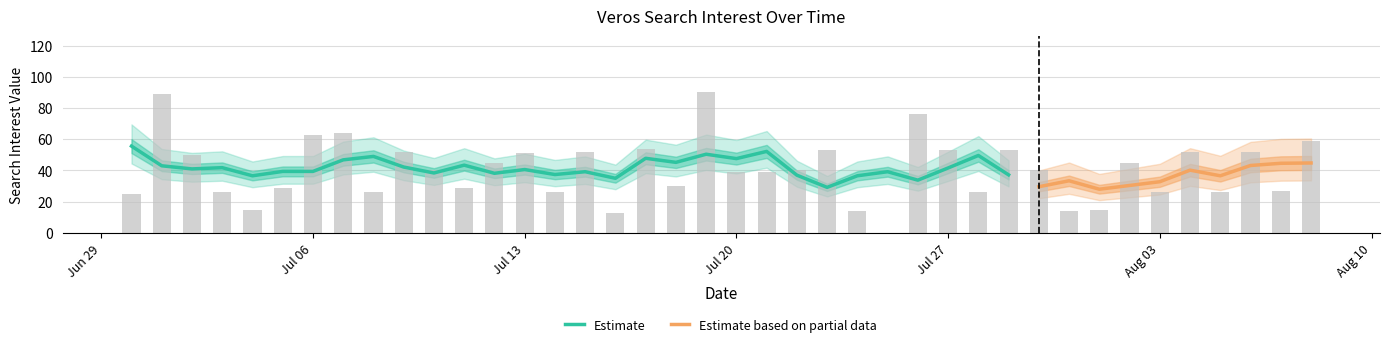

Reading left to right, what are all the values shown in this chart?

25	89	50	26	15	29	63	64	26	52	40	29	45	51	26	52	13	54	30	90	39	39	40	53	14	0	76	53	26	53	40	14	15	45	26	52	26	52	27	59